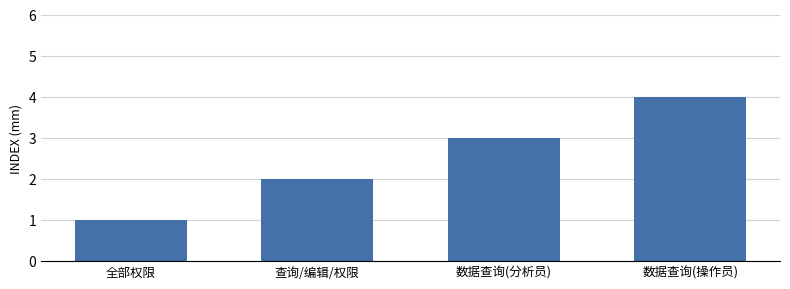

What is the ratio of the value at 全部权限 to the value at 数据查询(分析员)?

0.3